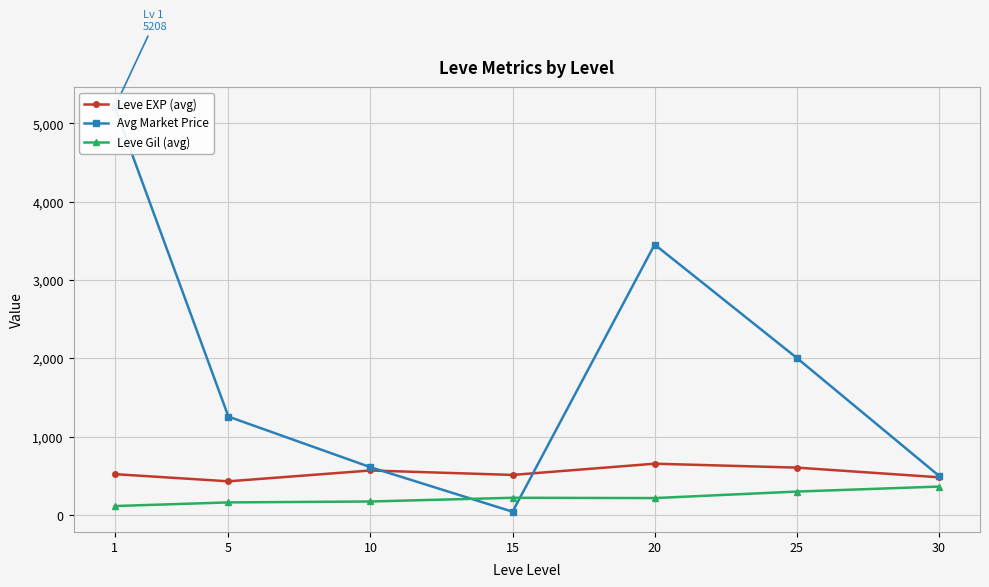

Rank the categories by Avg Market Price value from lowest to highest.

15, 30, 10, 5, 25, 20, 1